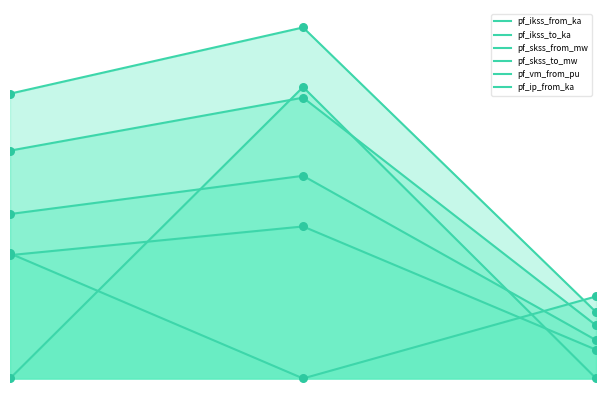

Which series has the largest Y range (max minus min)?

pf_ip_from_ka